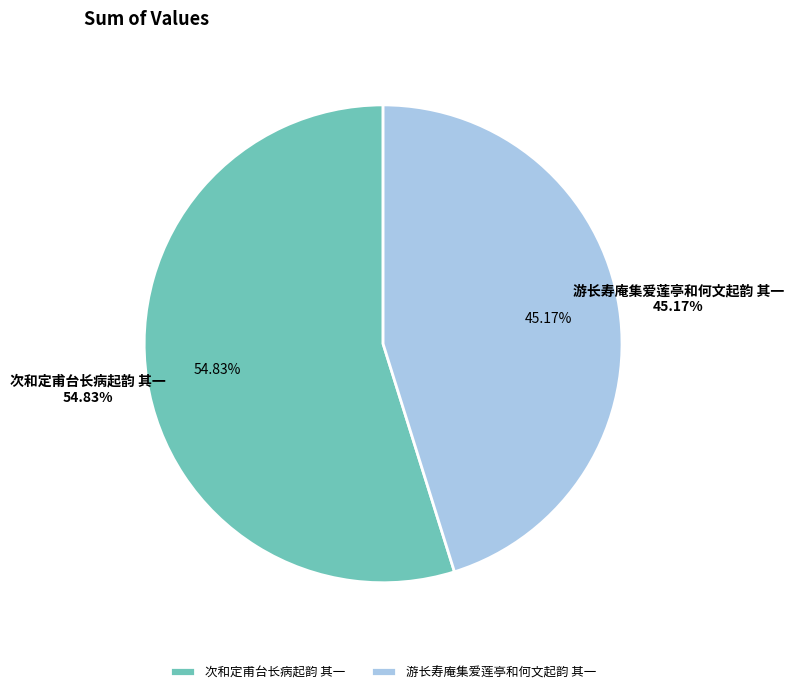

To the nearest percent, what is the combined percentage of 游长寿庵集爱莲亭和何文起韵 其一 and 次和定甫台长病起韵 其一?

100%